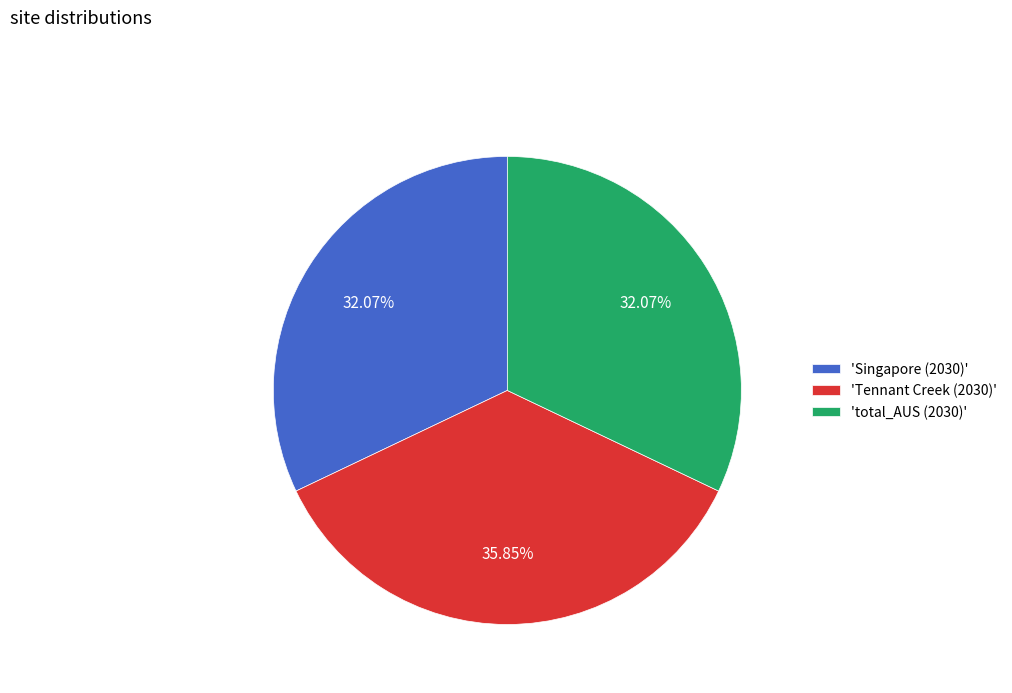

Is there a majority slice in this chart?

No